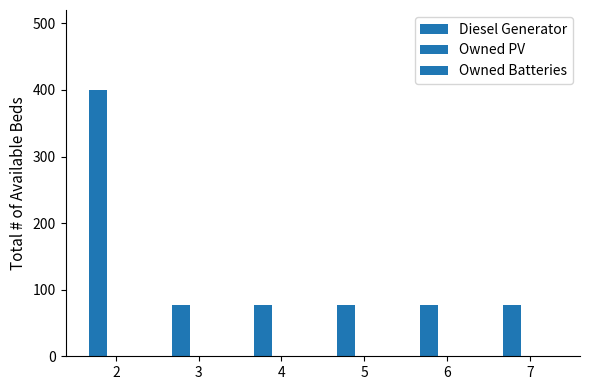

How many bars are there in total?

6